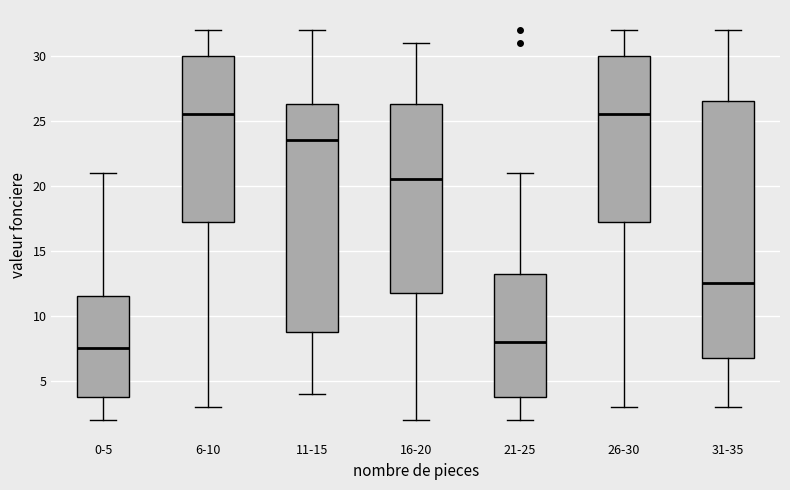

Reading left to right, transcribe this box plot: for each box, give where its median line is, the range the box spans, and where its two whiskers end, as read against the y-axis. The values are not printed on the chart, so give them approximately, as read against the axis.

0-5: median 7.5, box 4.0 to 11.5, whiskers 2.0 to 21.0
6-10: median 25.5, box 17.5 to 30.0, whiskers 3.0 to 32.0
11-15: median 23.5, box 9.0 to 26.5, whiskers 4.0 to 32.0
16-20: median 20.5, box 12.0 to 26.5, whiskers 2.0 to 31.0
21-25: median 8.0, box 4.0 to 13.5, whiskers 2.0 to 21.0
26-30: median 25.5, box 17.5 to 30.0, whiskers 3.0 to 32.0
31-35: median 12.5, box 7.0 to 26.5, whiskers 3.0 to 32.0